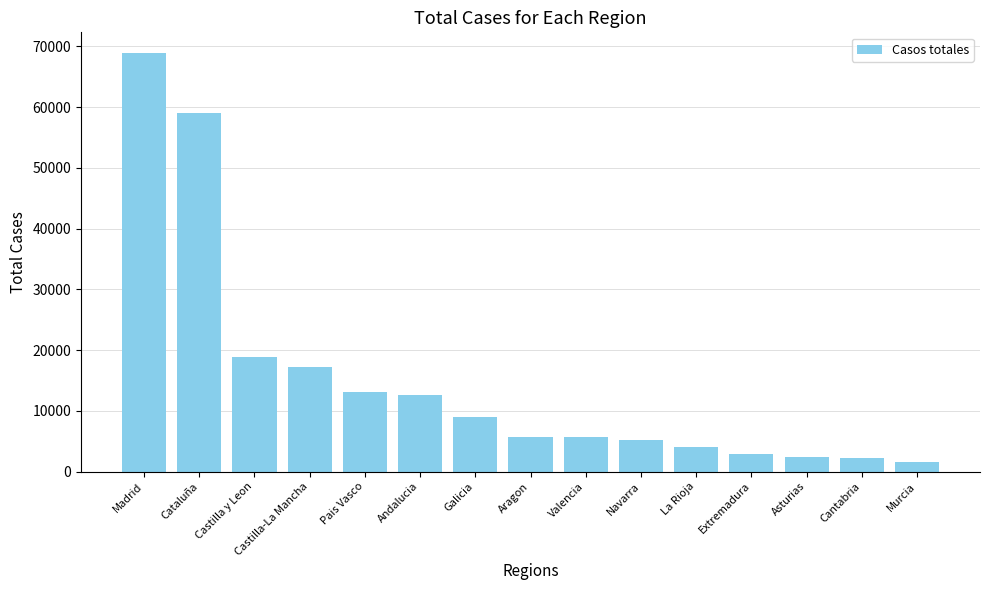

At which label is the value closest to 35219?

Castilla y Leon